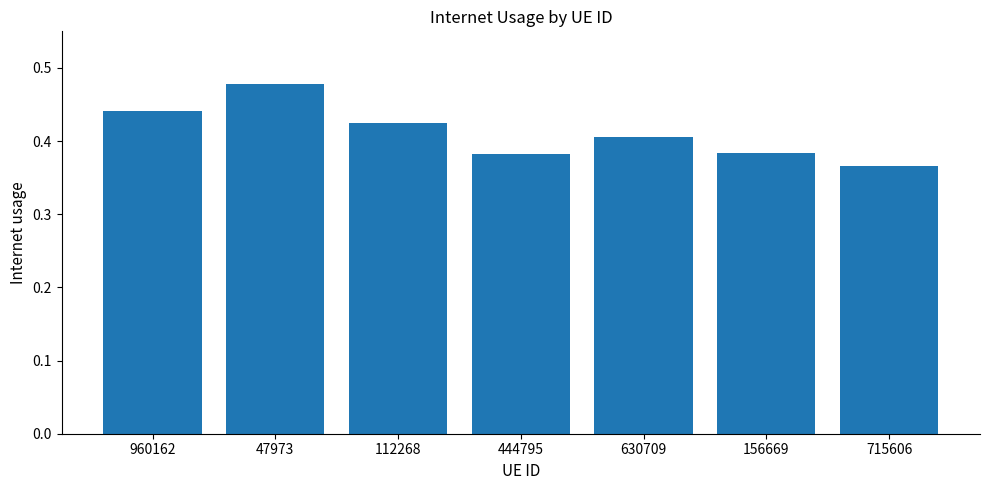

Is it true that the value at 112268 is 0.1?

False